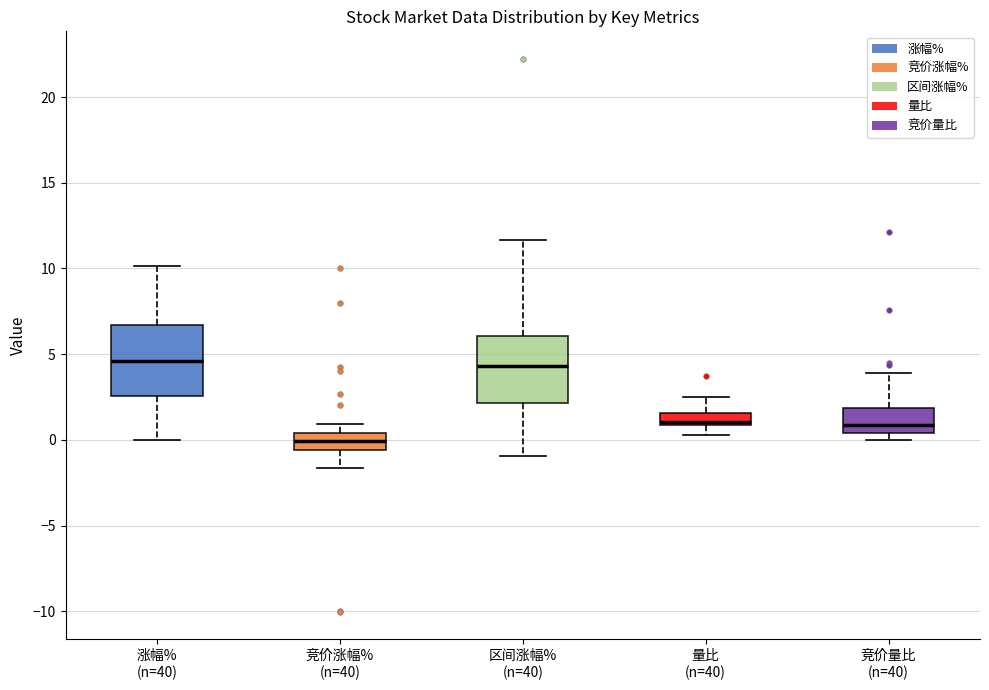

Where does the upper whisker of the box for 涨幅% (n=40) end on the y-axis? The values are not printed on the chart, so give them approximately, as read against the axis.

10.0